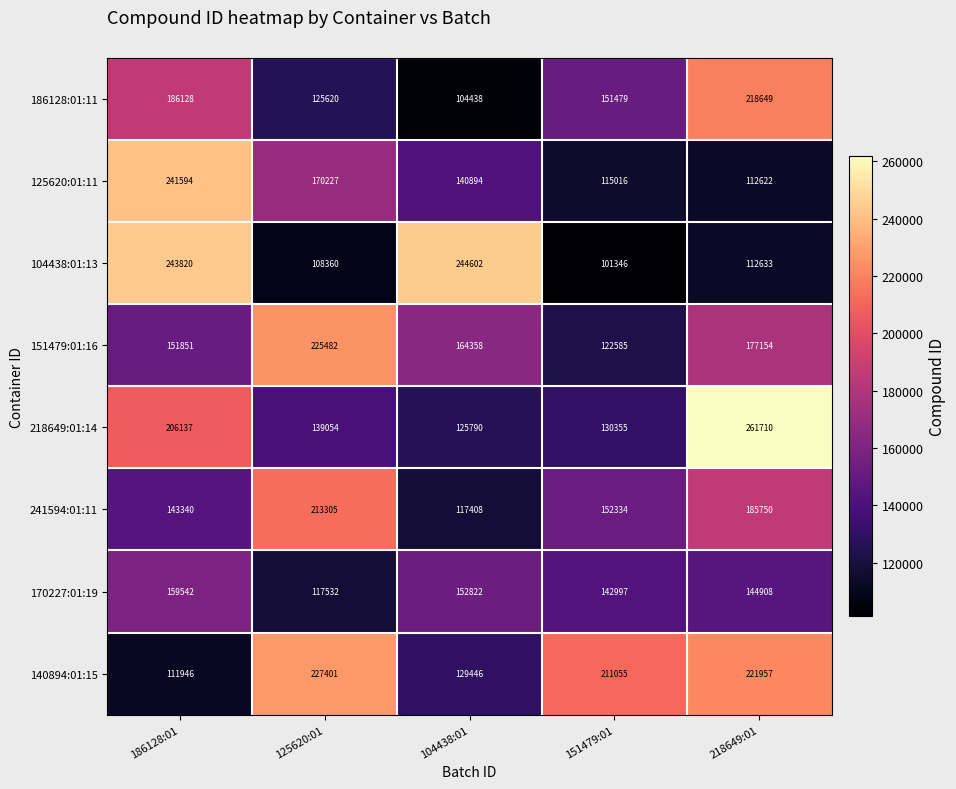

What is the difference between the maximum and minimum values in the 151479:01:16 series?

102897